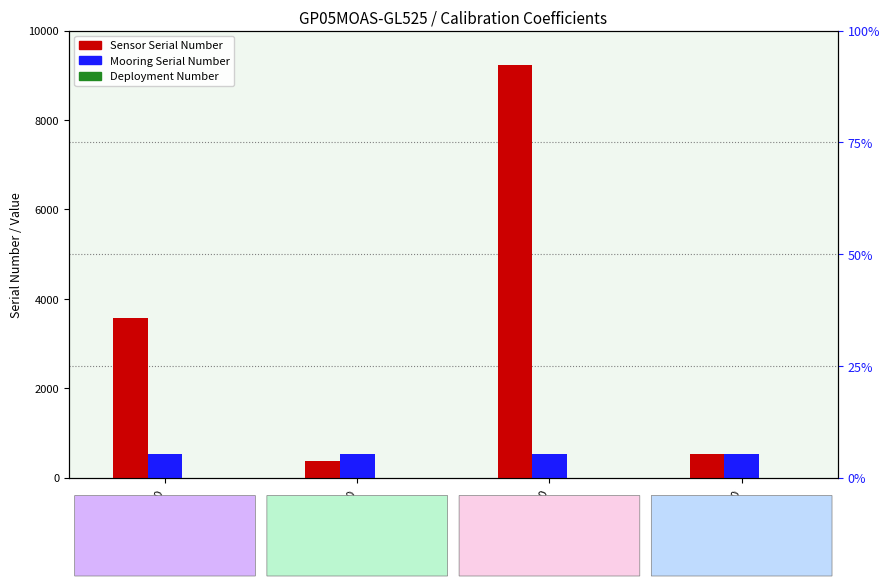

Does the chart contain stacked bars?

No